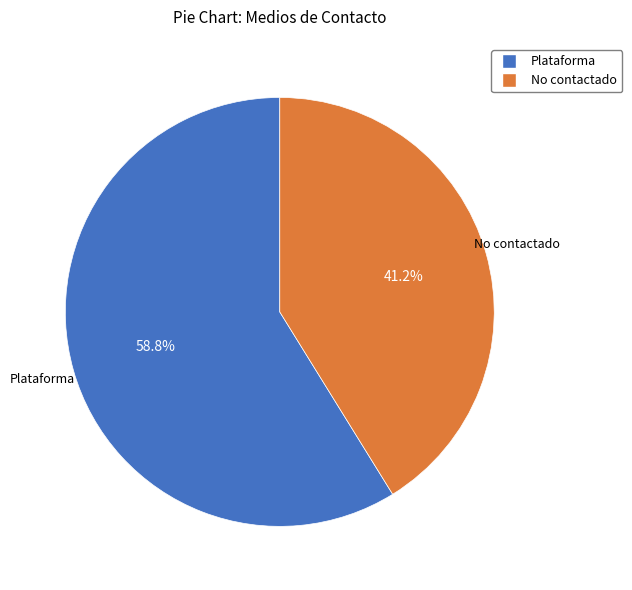

True or false: No contactado accounts for 41% of the total.

True